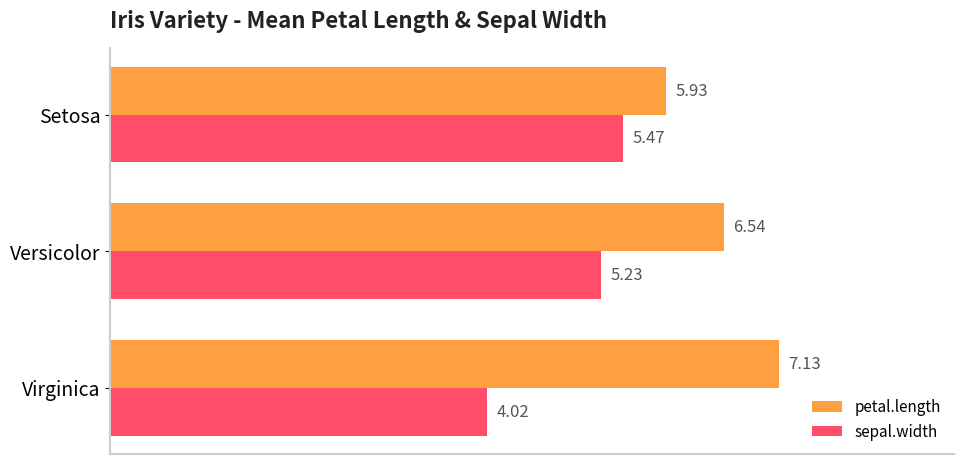

List the series in order of their overall mean, highest first.

petal.length, sepal.width